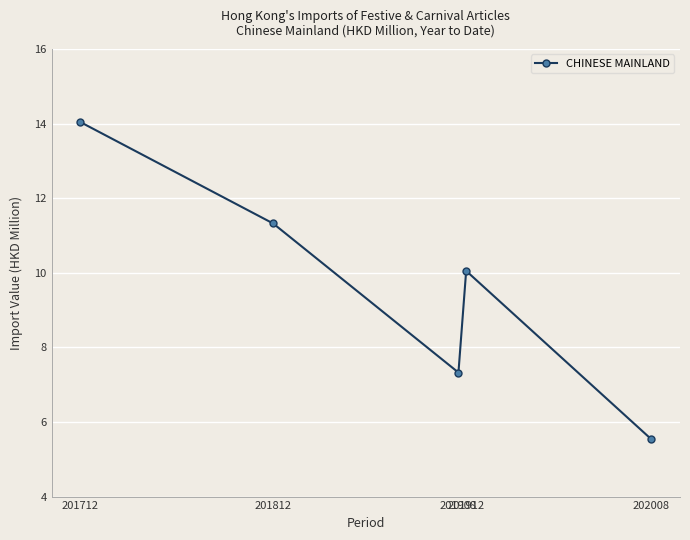

Reading left to right, list all the values displayed in this chart.

201712=14.0	201812=11.3	201908=7.3	201912=10.1	202008=5.5